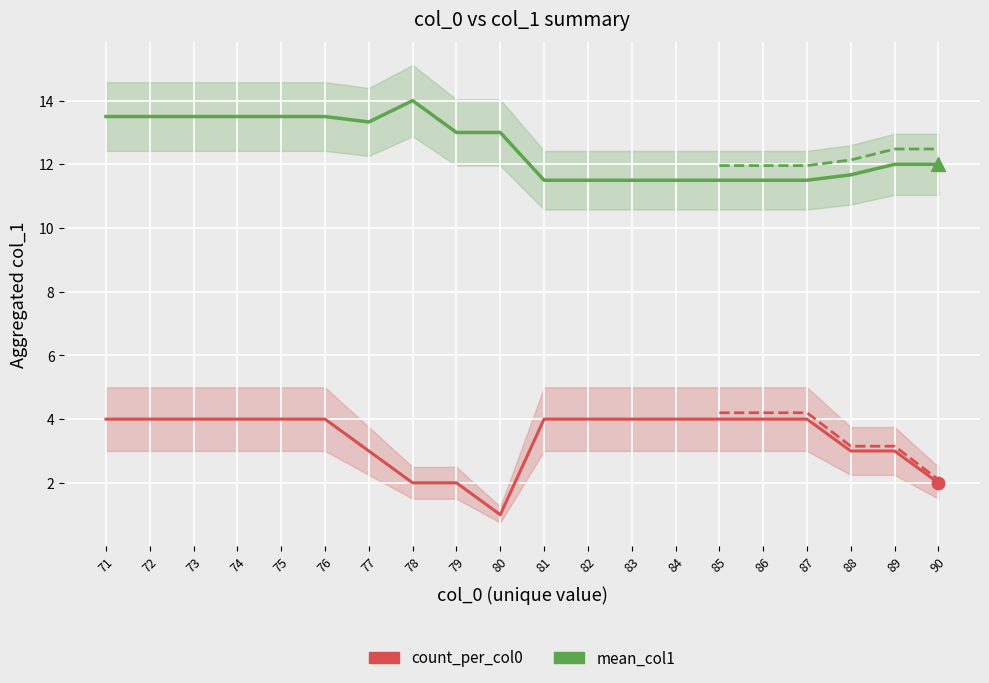

At how many categories does at least one series exceed 11?

20